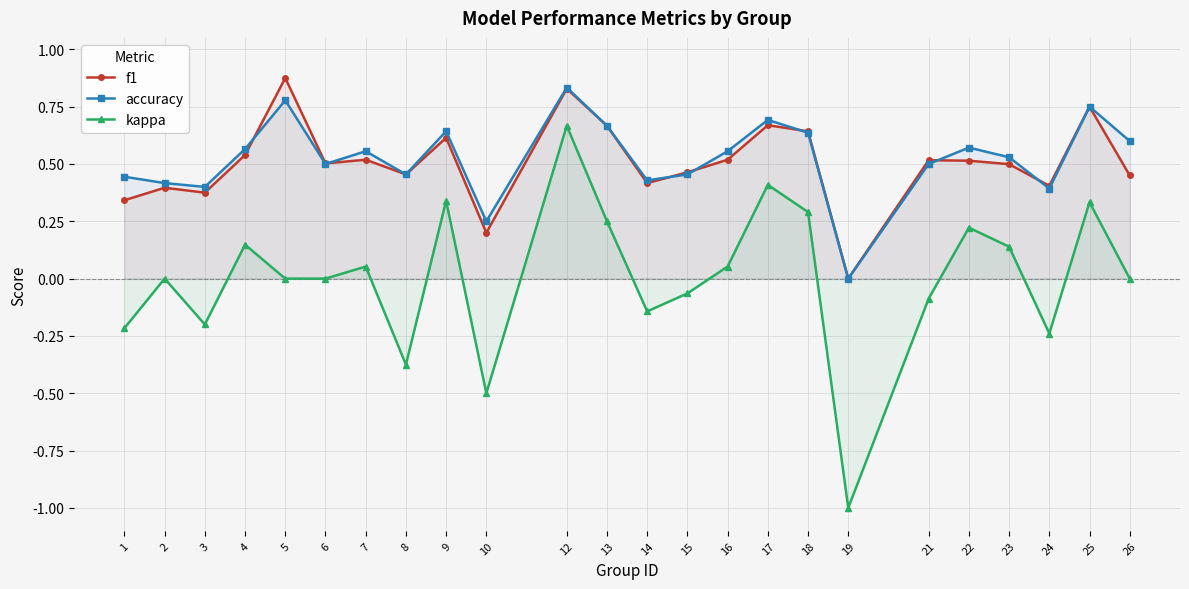

Between 14 and 23, which series saw the biggest shift?

kappa